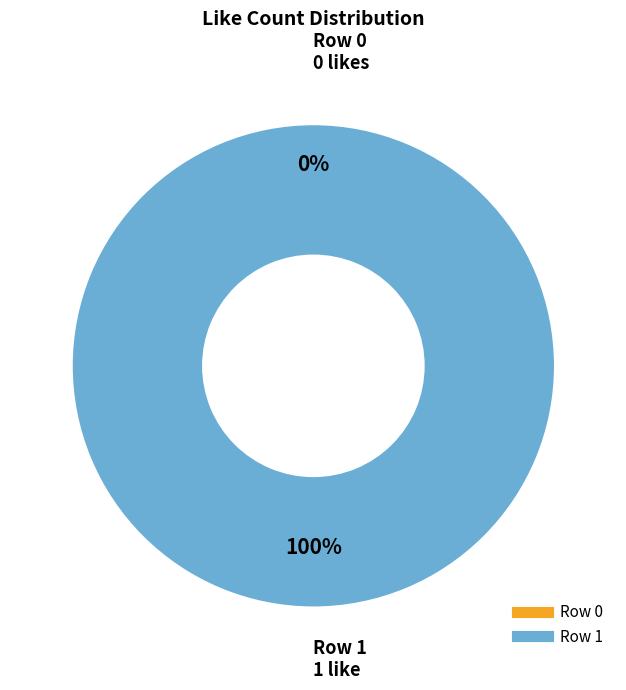

Is it true that Row 1 is 94% of the pie?

False